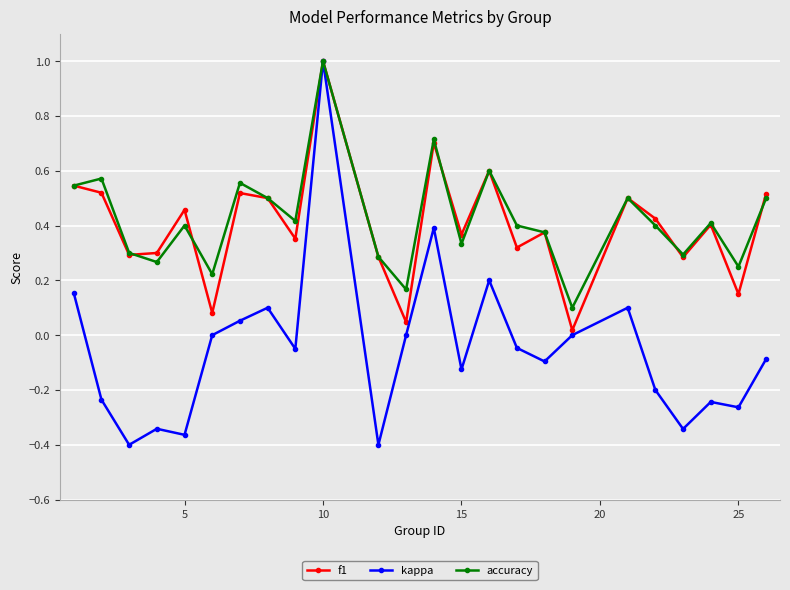

What is the highest value of the kappa series?

1.0